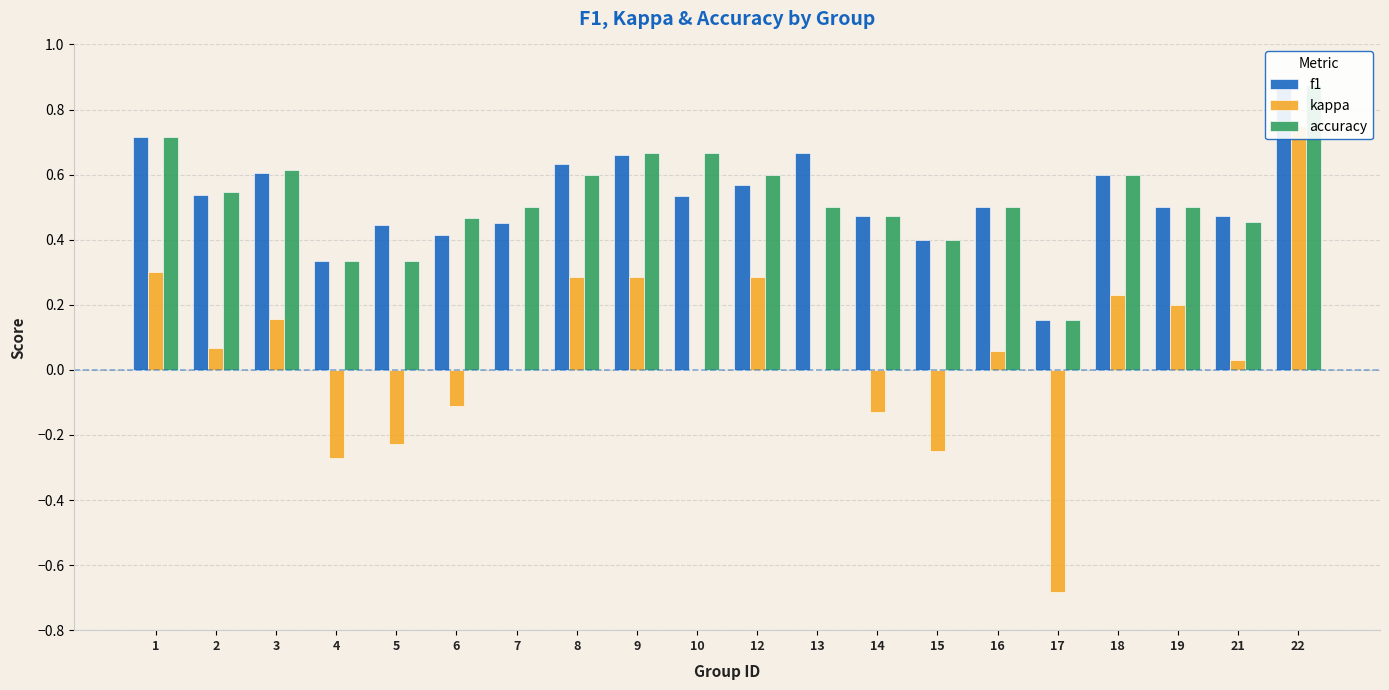

List the series in order of their peak value, highest first.

f1, accuracy, kappa